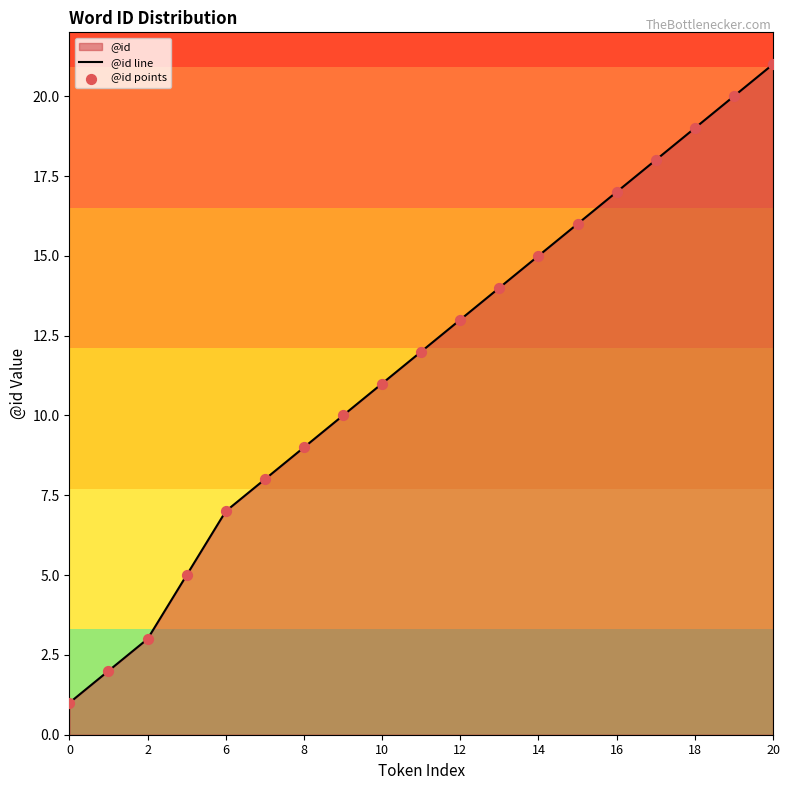

What is the ratio of the value at 6 to the value at 14?

0.5